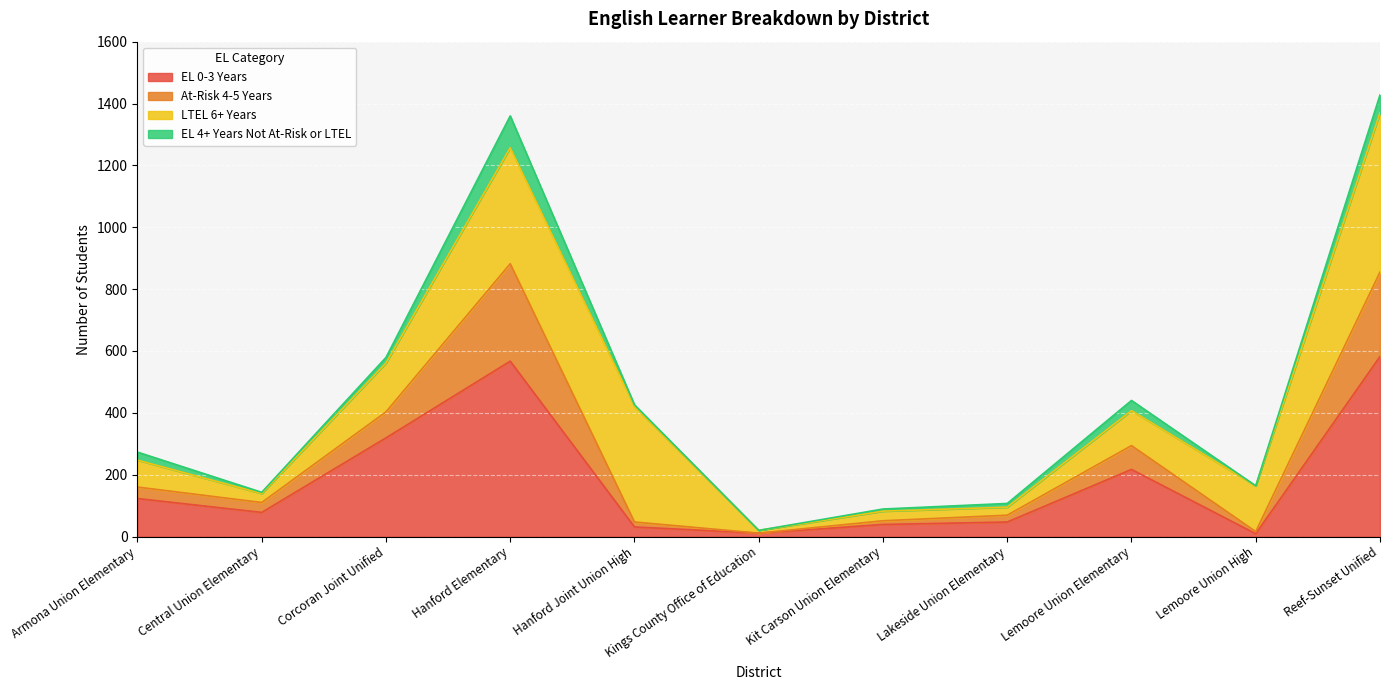

What is the label of the 8th point from the left?

Lakeside Union Elementary